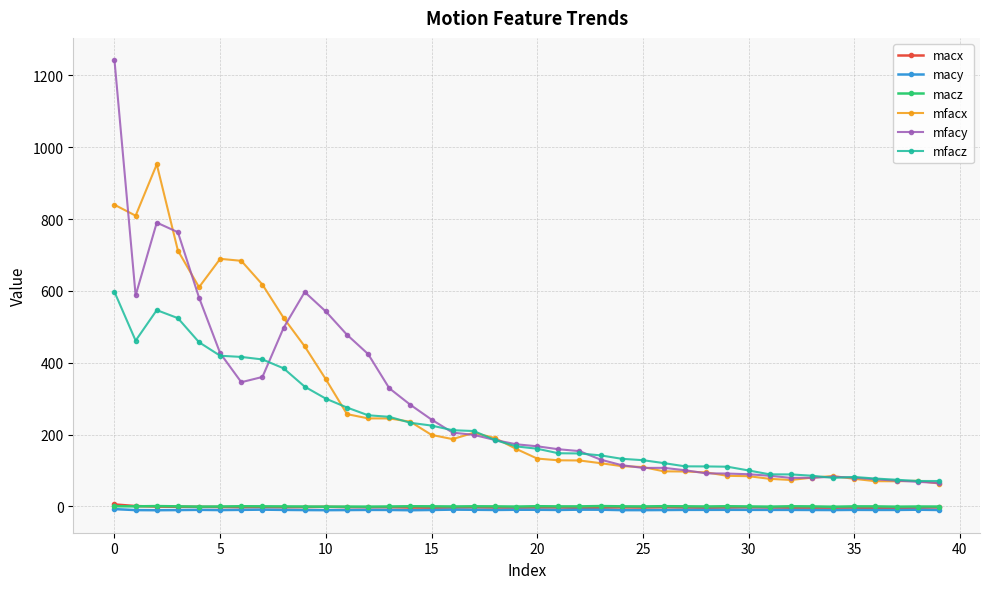

True or false: mfacx and macy cross at least once.

False